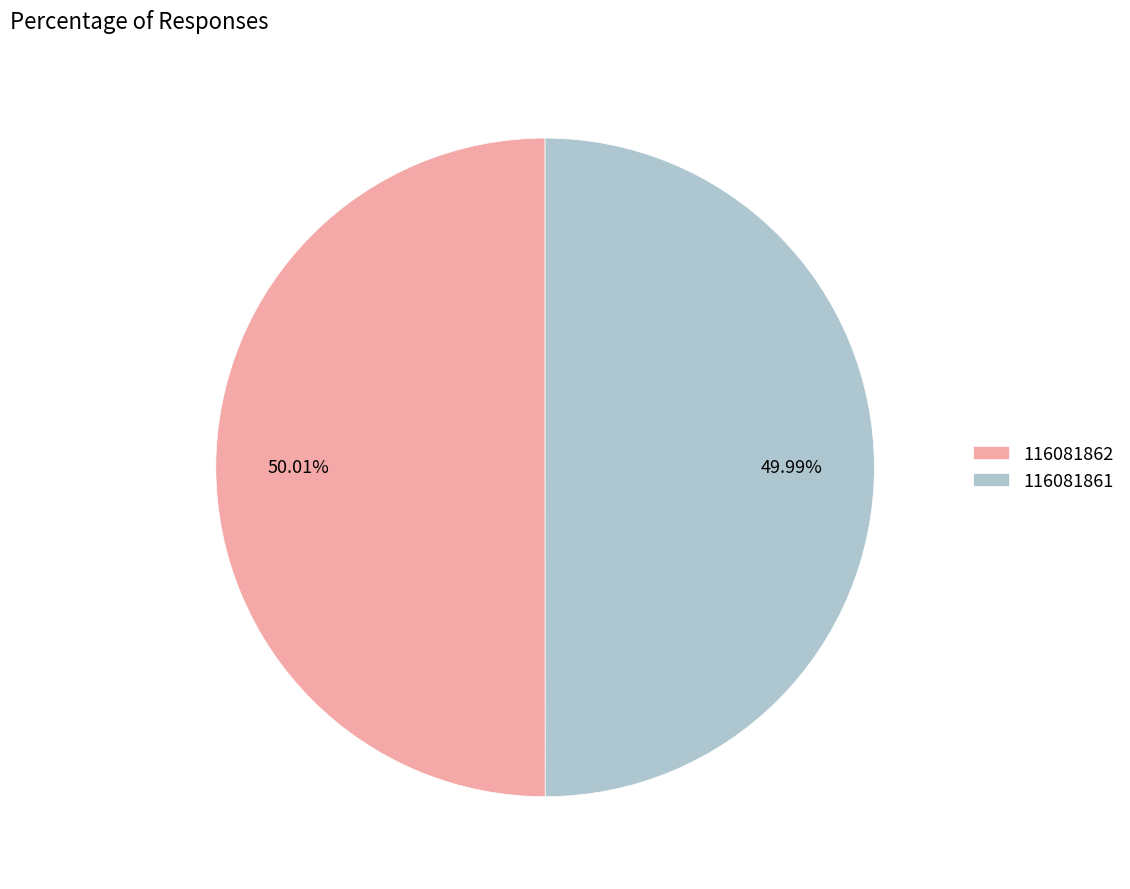

How much of the chart is everything except 116081861?

50.0%